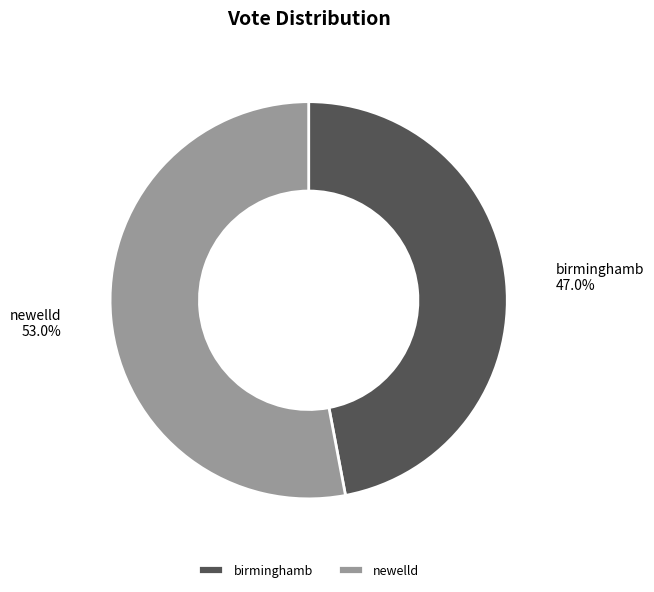

What portion of the pie excludes birminghamb?

53.0%